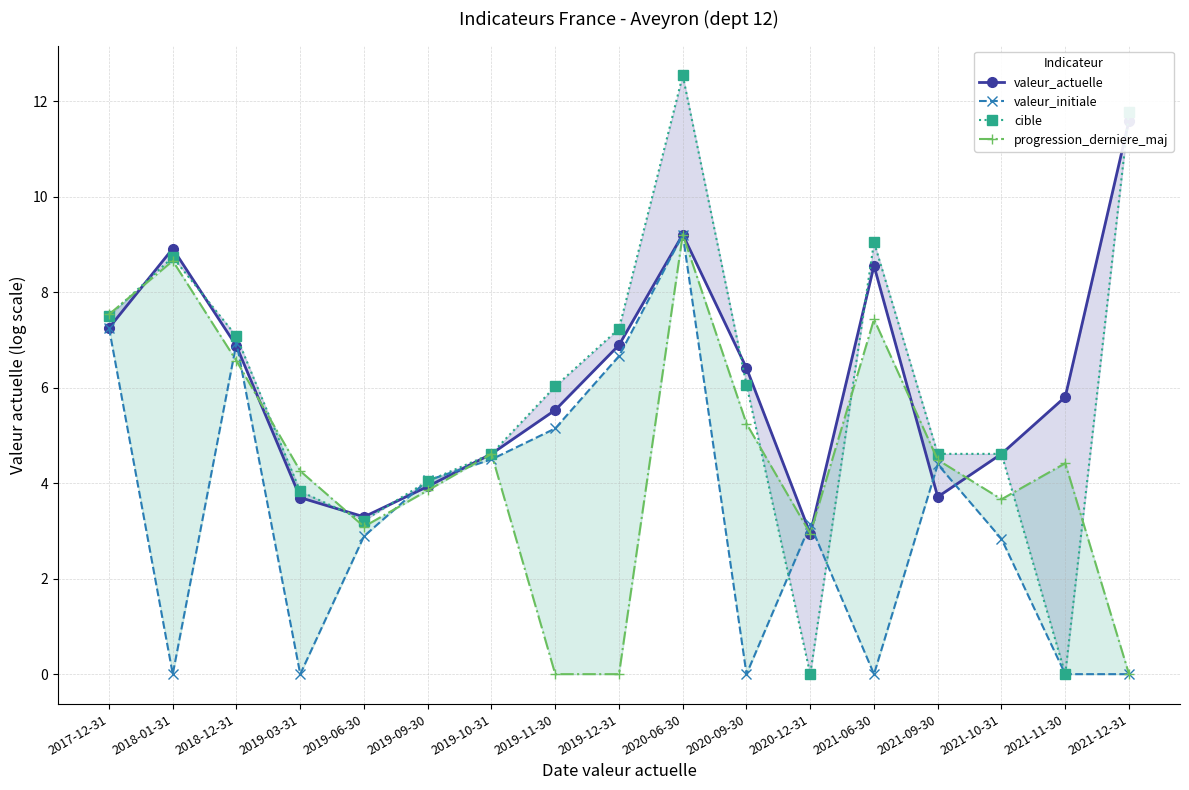

Does the chart have visible grid lines?

Yes